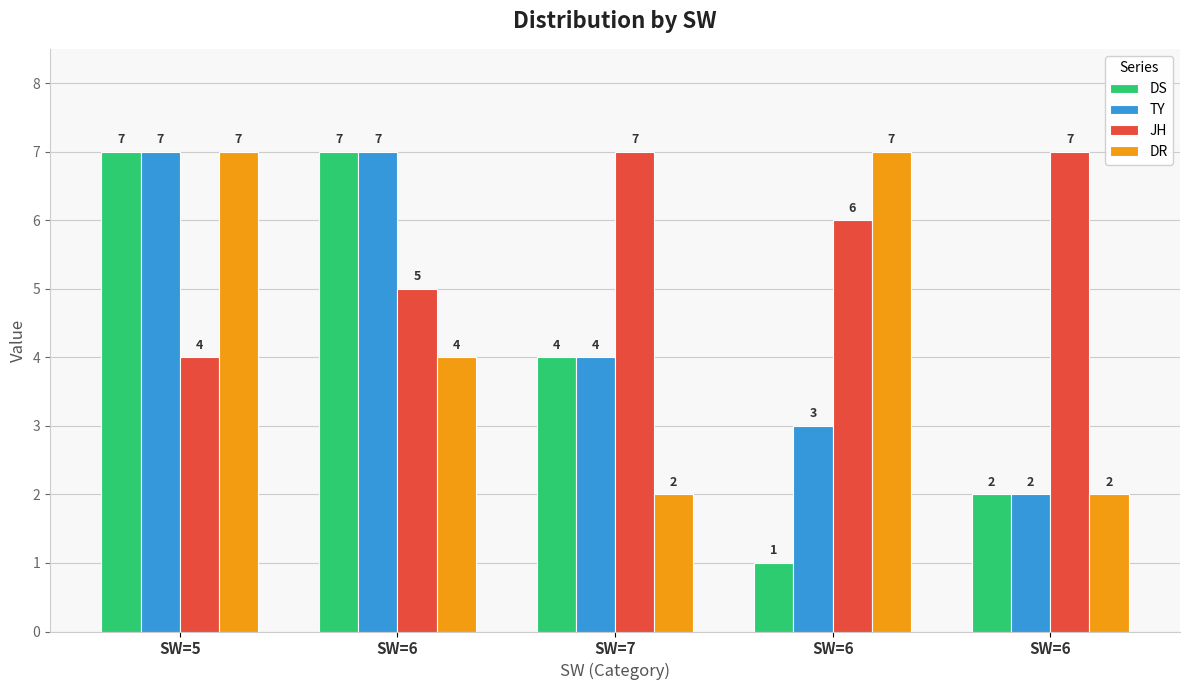

Does the chart contain any negative values?

No